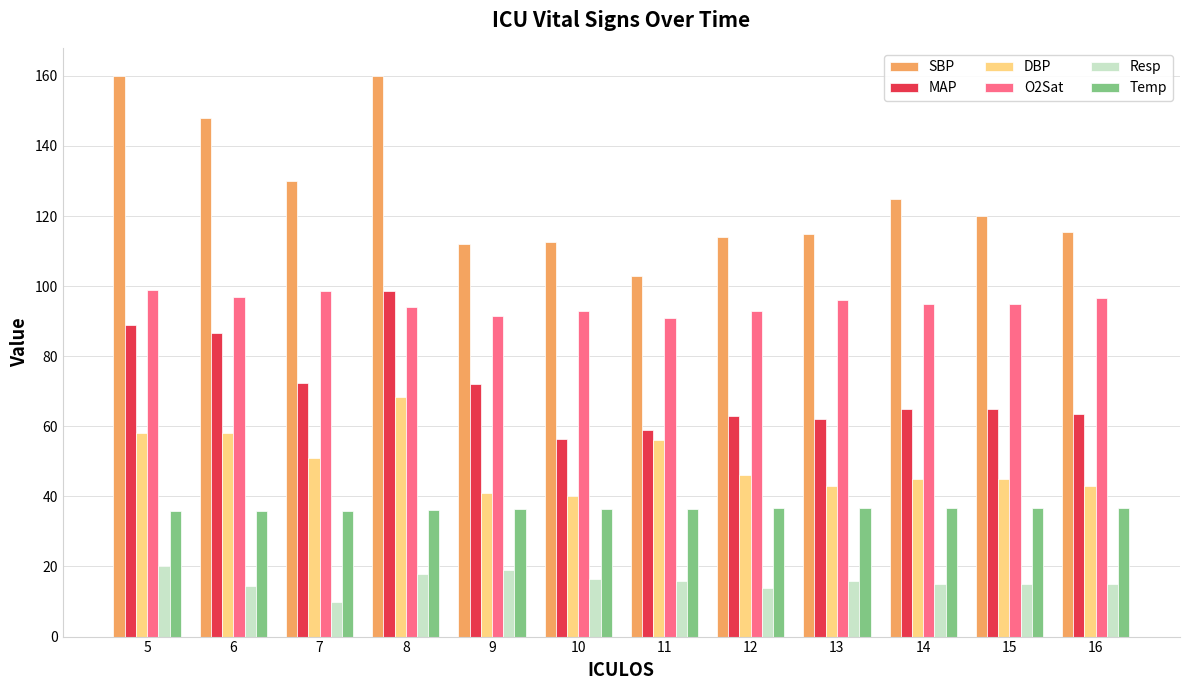

Is it true that DBP equals 30.4 at 11?

False